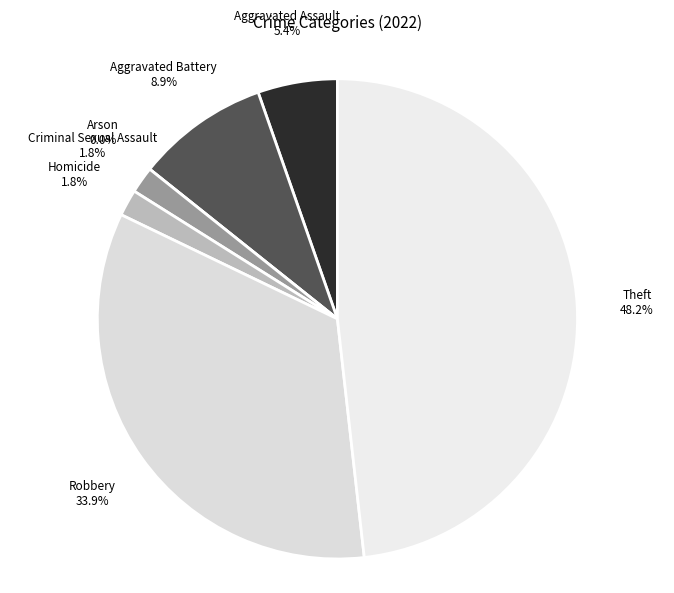

To the nearest percent, what is the difference between the Aggravated Battery and Robbery slice percentages?

25%